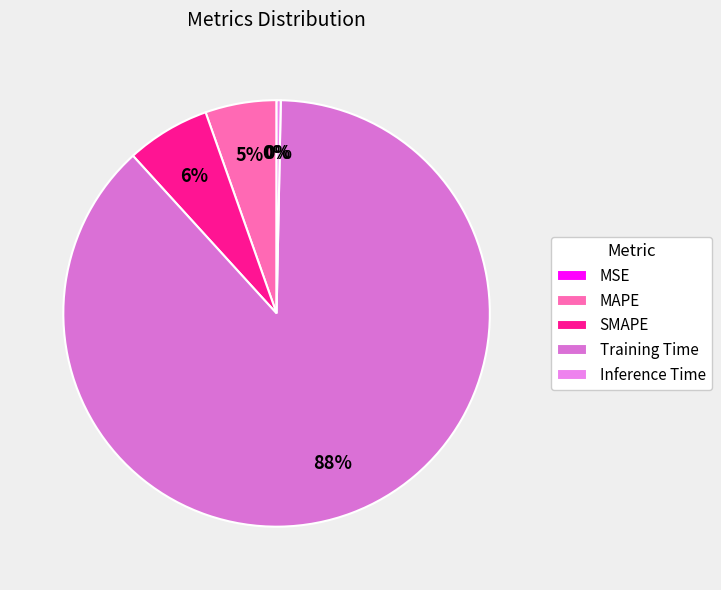

Is Training Time the majority of the pie?

Yes